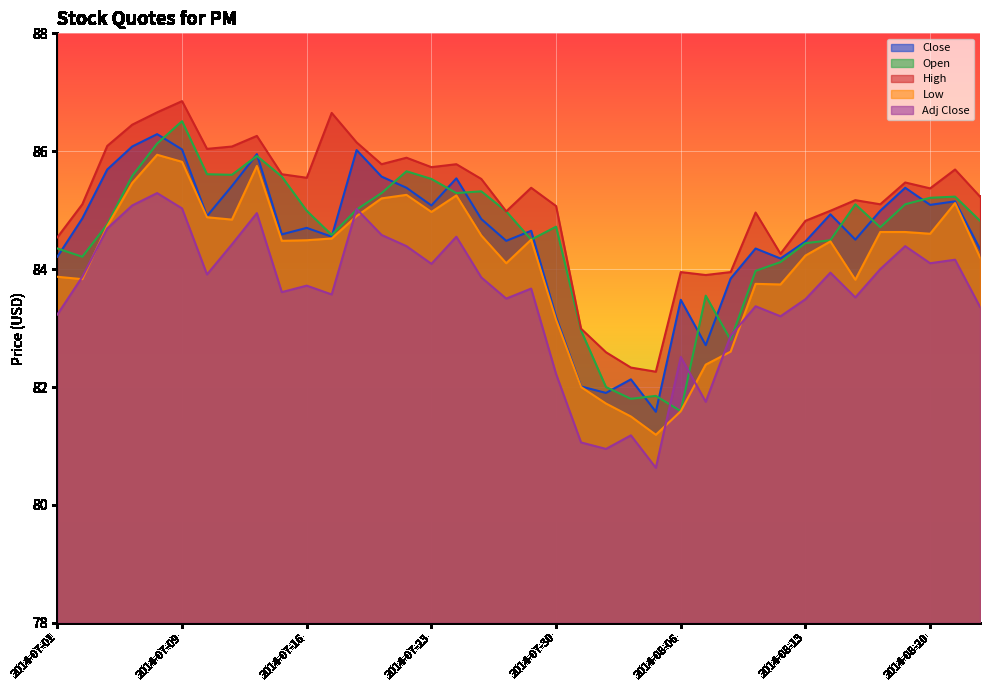

How many distinct data groups are displayed?

5